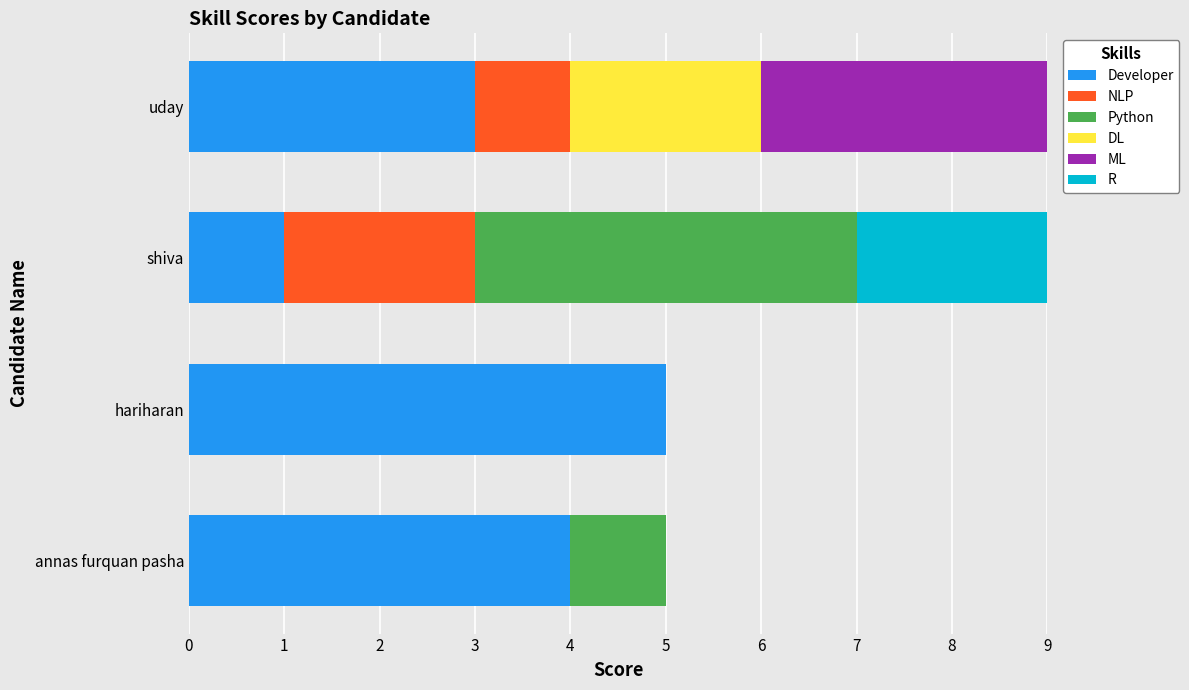

The Developer series shows 7 at hariharan. True or false?

False